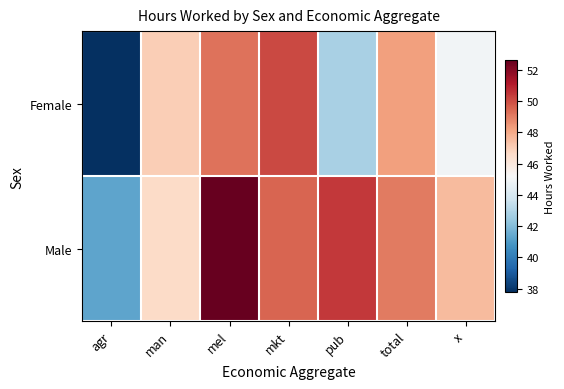

Reading left to right, extract all data points from this chart.

Female: agr=37.8	man=47.0	mel=49.2	mkt=50.1	pub=42.8	total=48.3	x=45.0
Male: agr=41.3	man=46.6	mel=52.6	mkt=49.5	pub=50.4	total=49.0	x=47.6